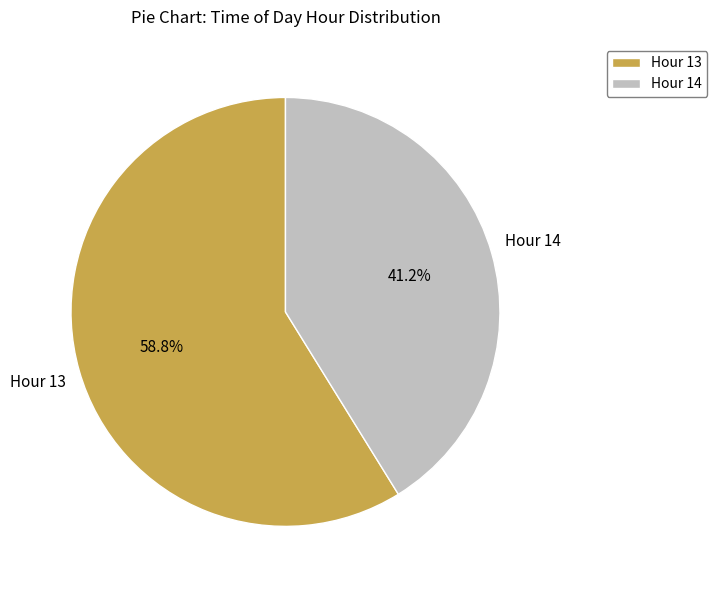

To the nearest percent, what is the difference between the Hour 13 and Hour 14 slice percentages?

18%